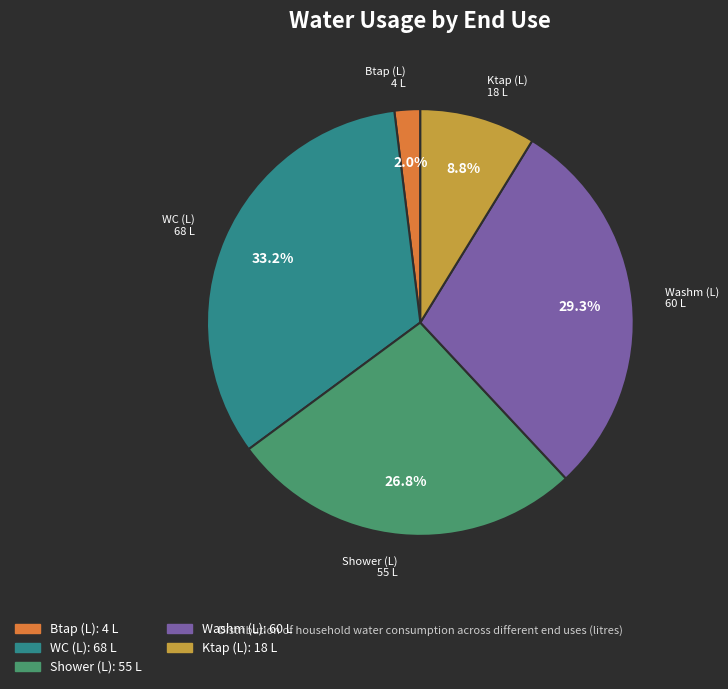

How many segments does this pie chart have?

5